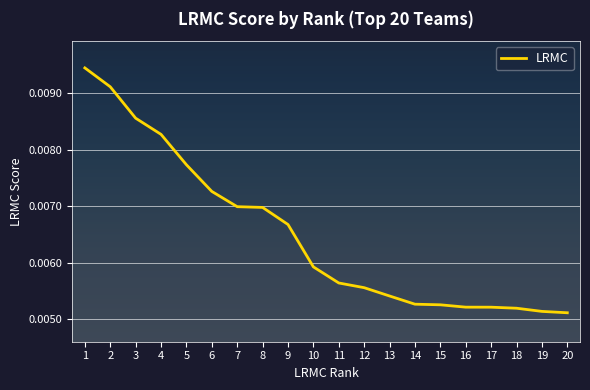

At which category does the chart reach its peak across all series?

1